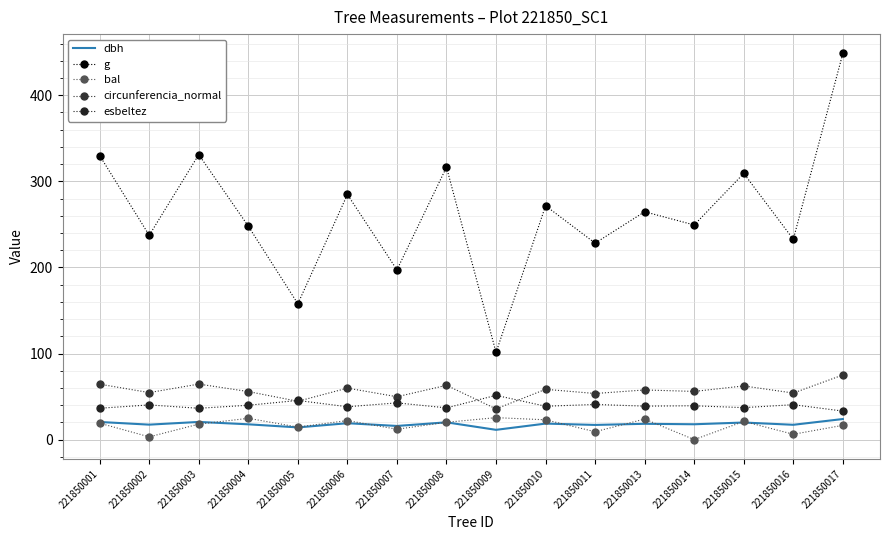

Is it true that g equals 230.2 at 221850005?

False